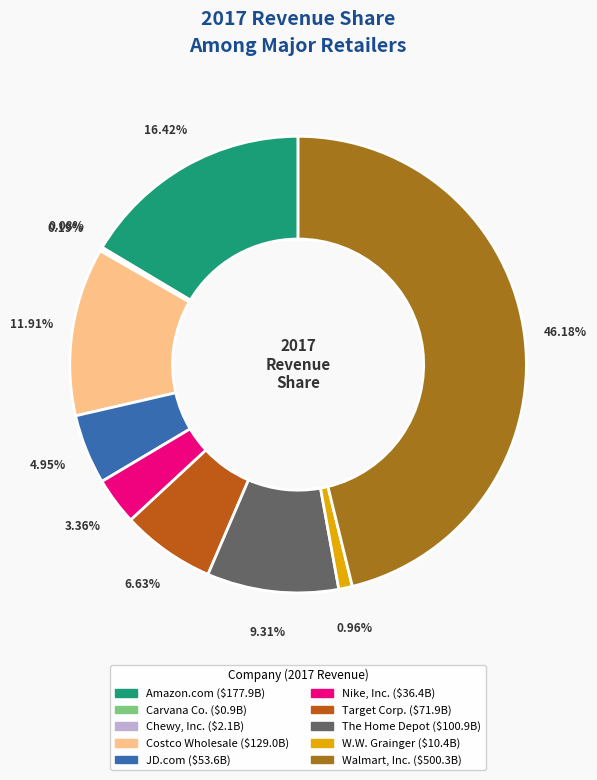

What percentage do Nike, Inc. and W.W. Grainger together represent?

4.3%